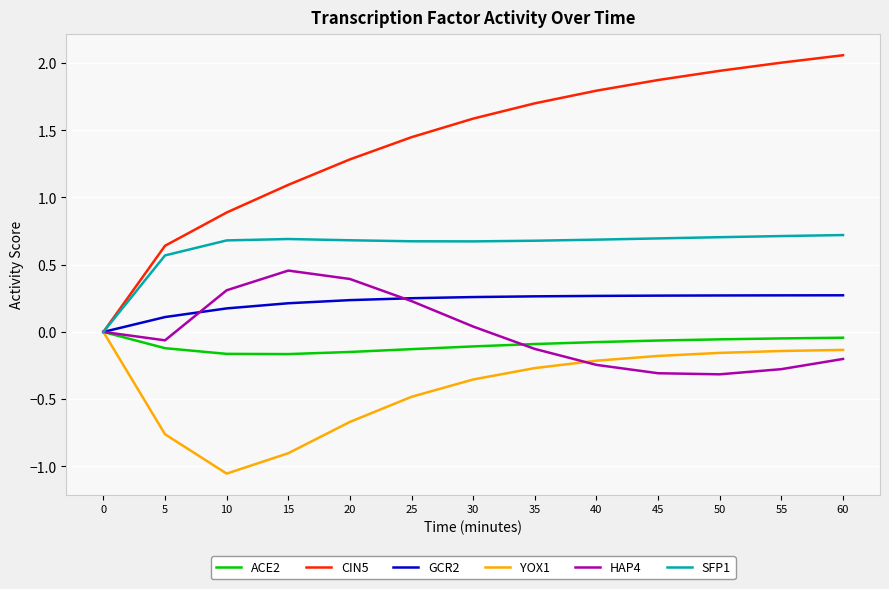

The value of CIN5 at 50 is 1.9. True or false?

True